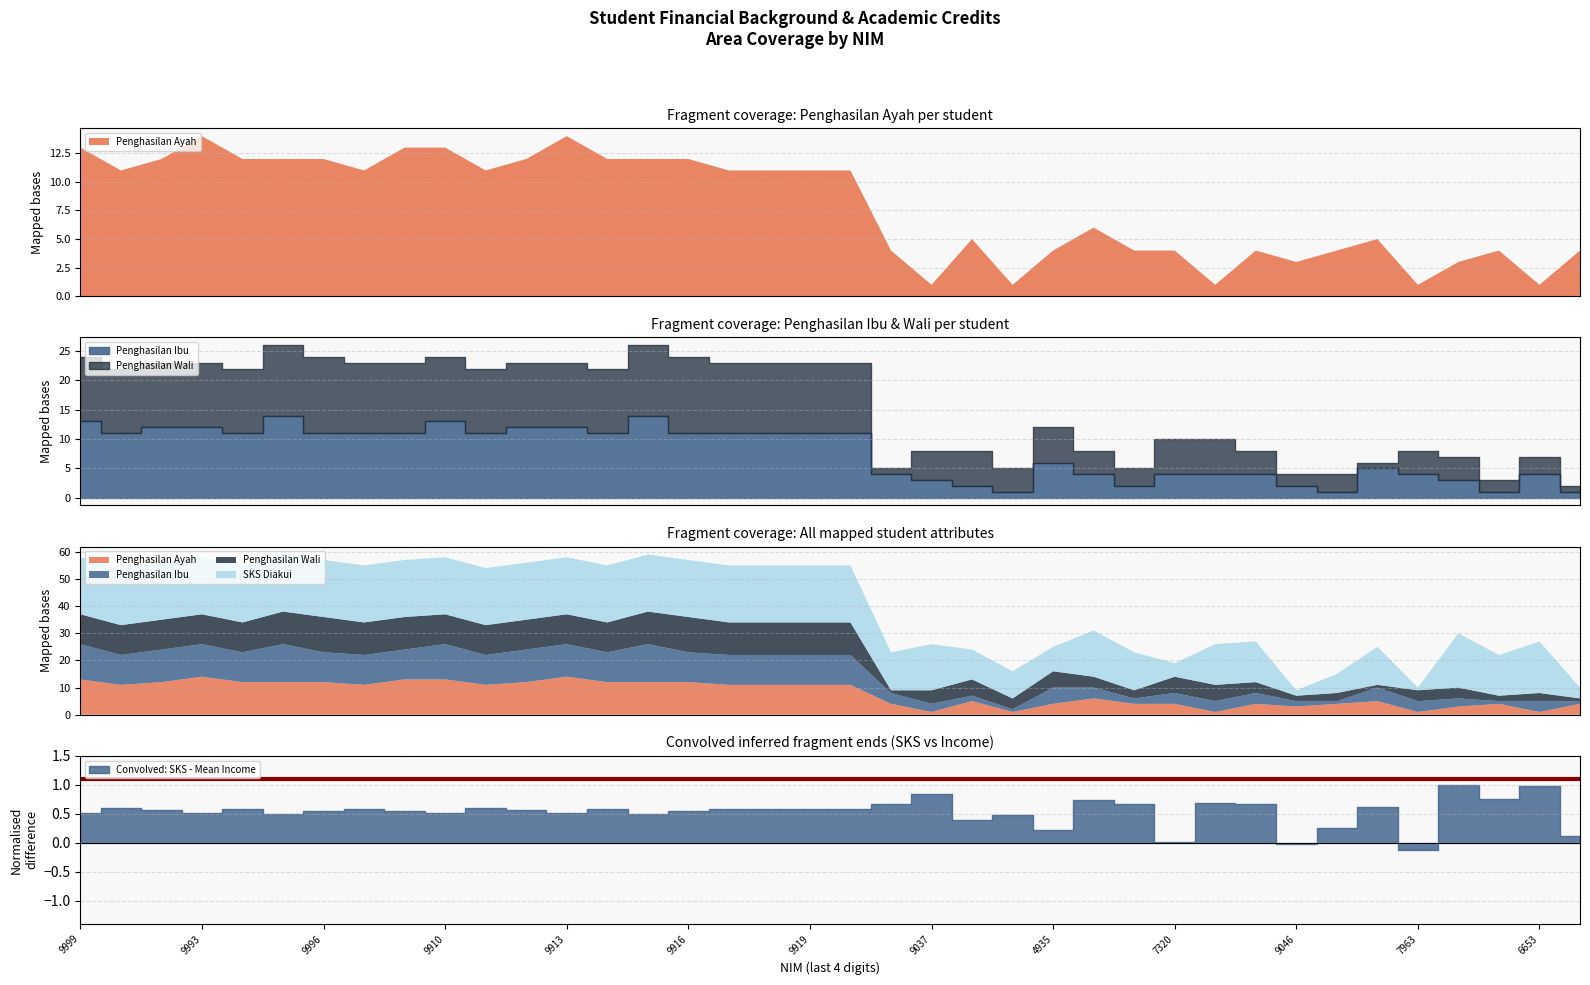

How many values in the Penghasilan Ayah series are below 11?

18